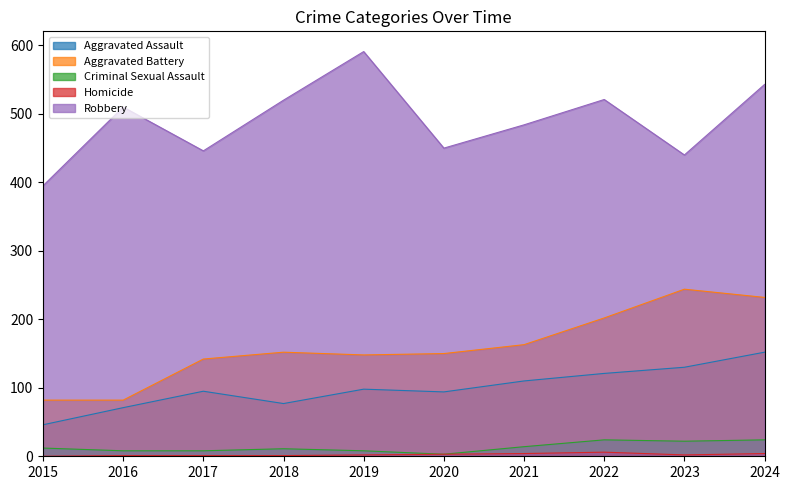

What is the difference between the highest and lowest values at 2018?

519